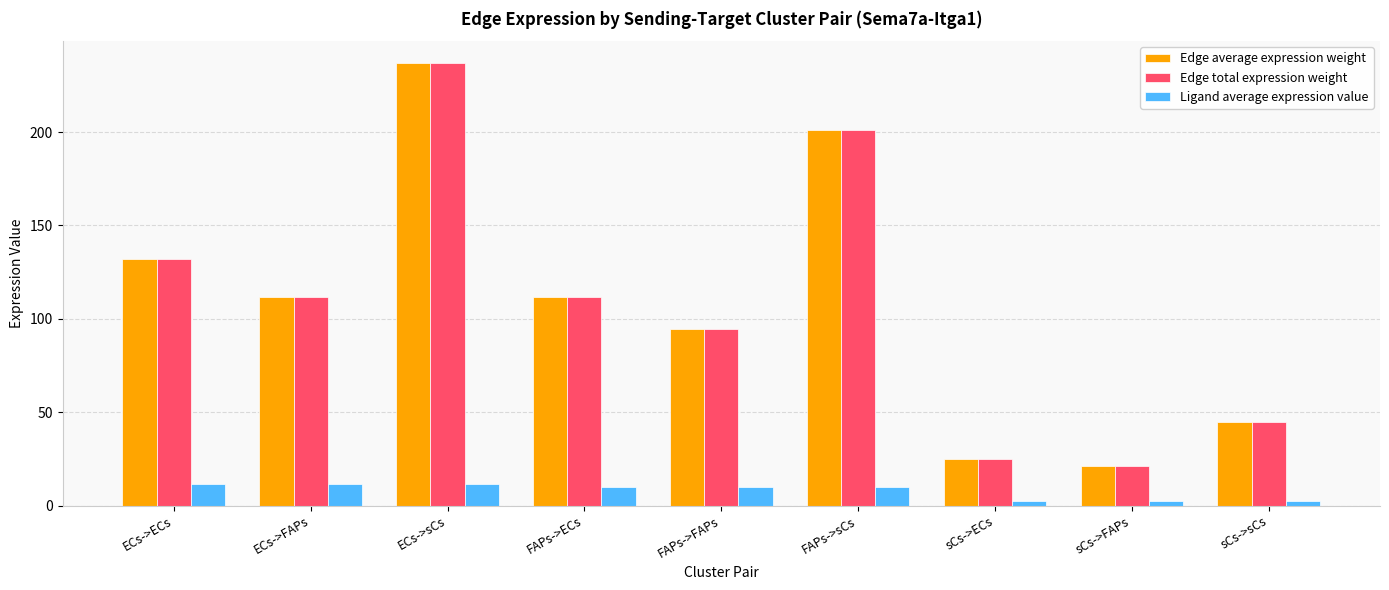

At how many categories does at least one series exceed 117?

3